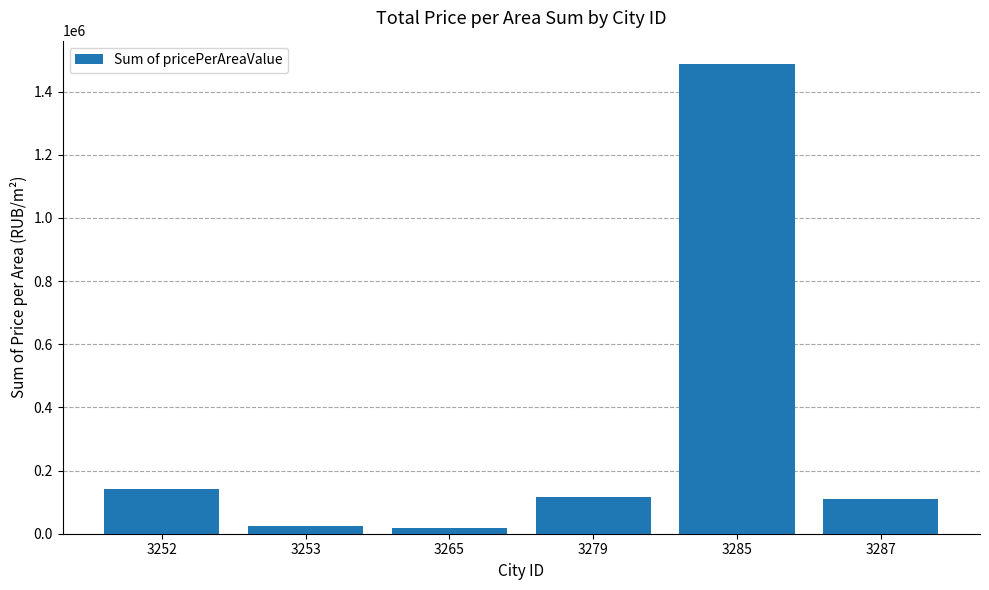

At which label does the data first exceed 116162?

3252